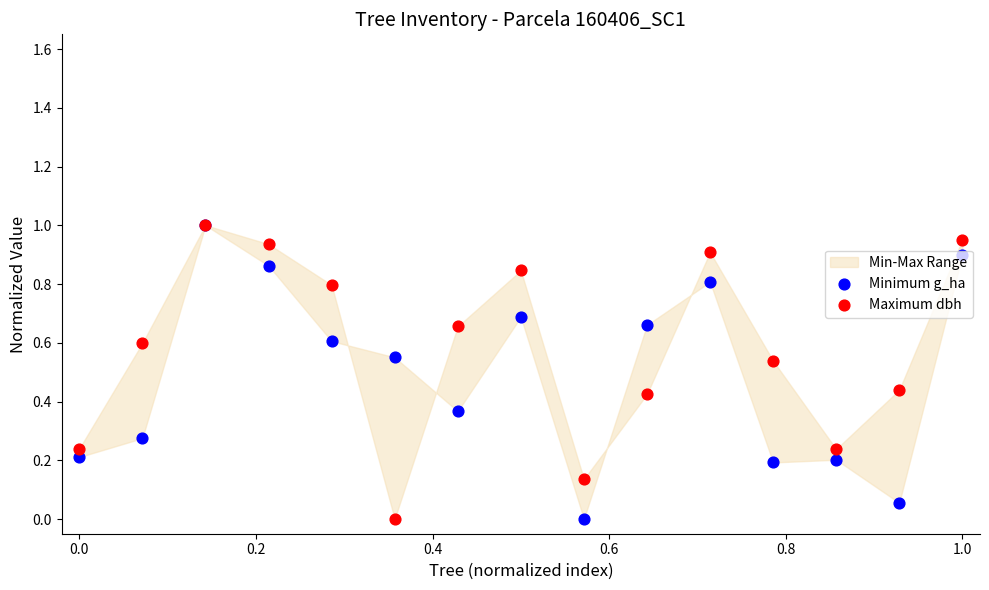

Is the value of Maximum dbh at 0.4 greater than the value of Minimum g_ha at 0.2?

No